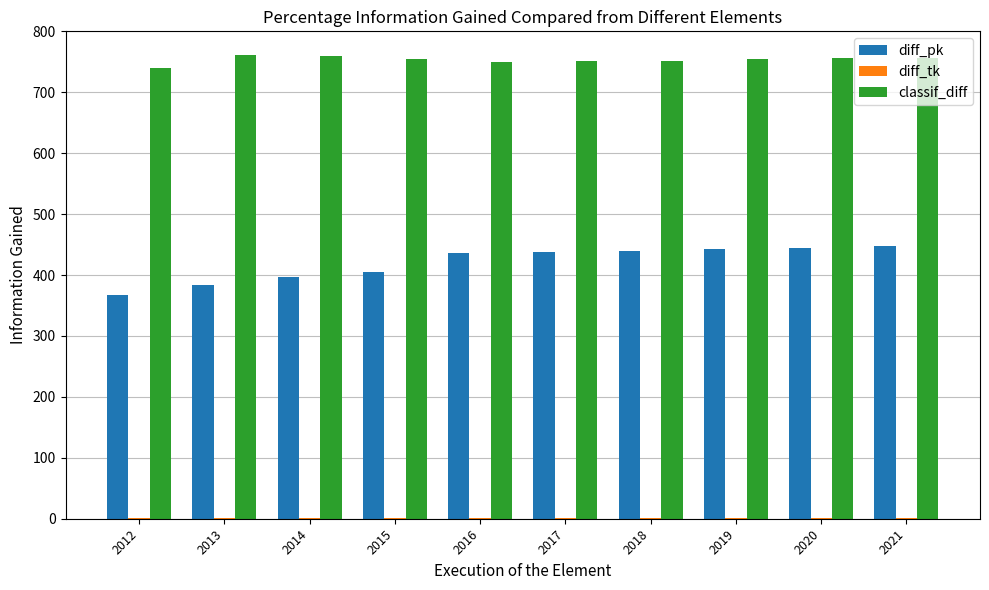

Is it true that diff_pk equals 164 at 2021?

False